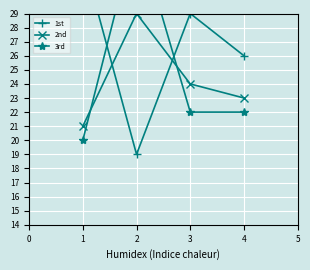

How many values in the 1st series are below 29?

2